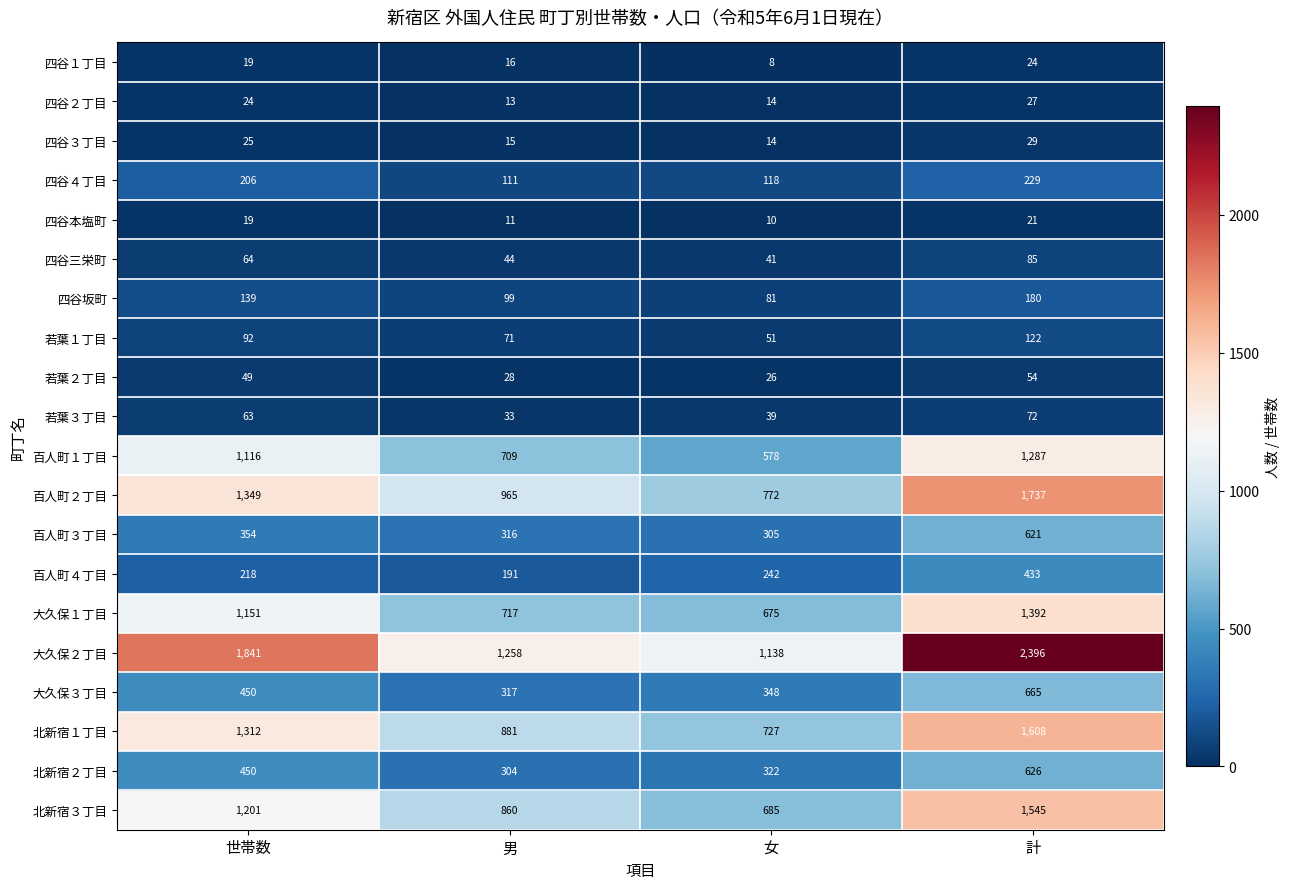

What is the sum of the 四谷４丁目 values at 計 and 女?

347